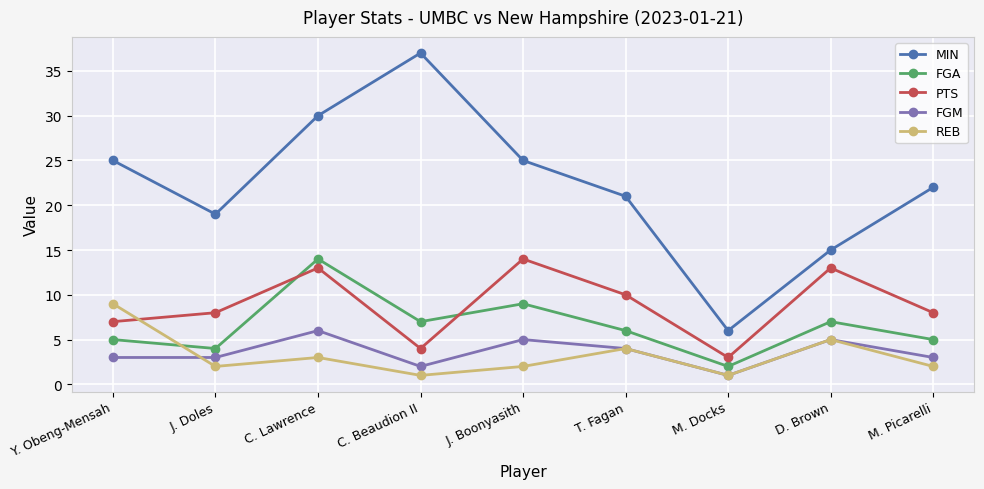

True or false: MIN has a value of 7 at Y. Obeng-Mensah.

False